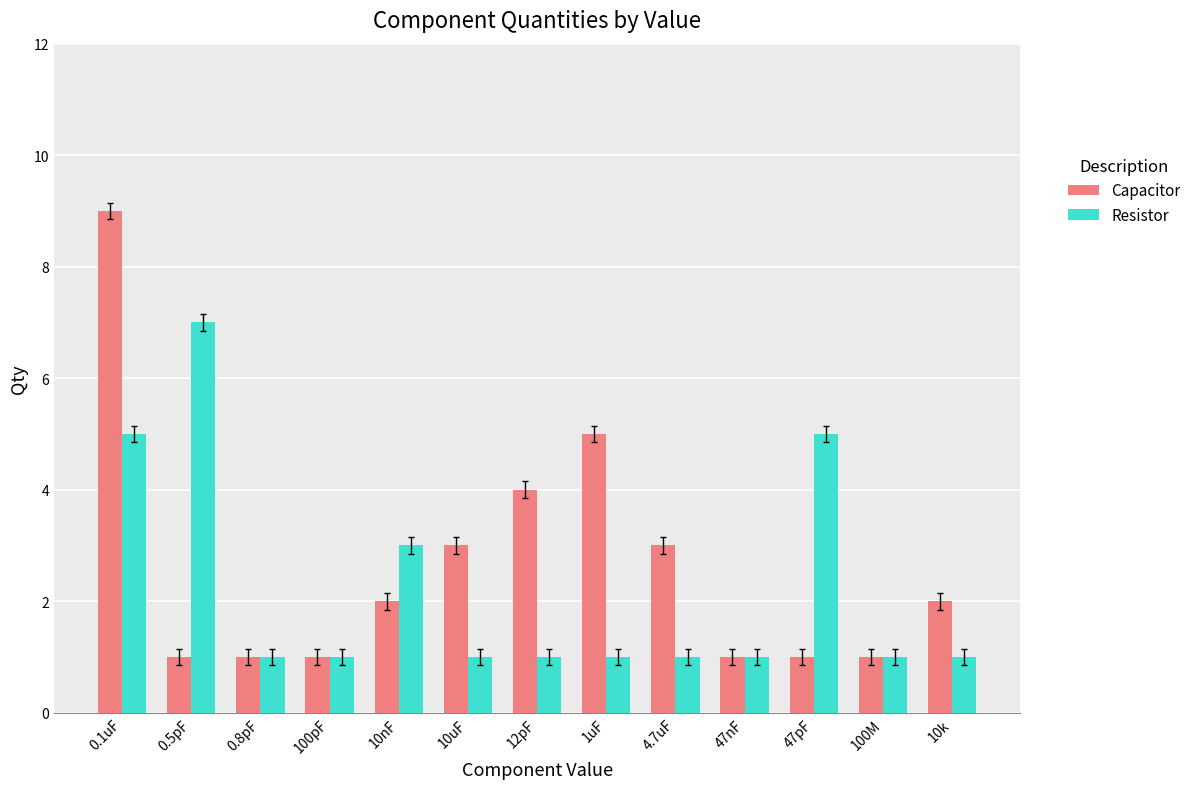

Where does the Capacitor series first go above 2?

0.1uF